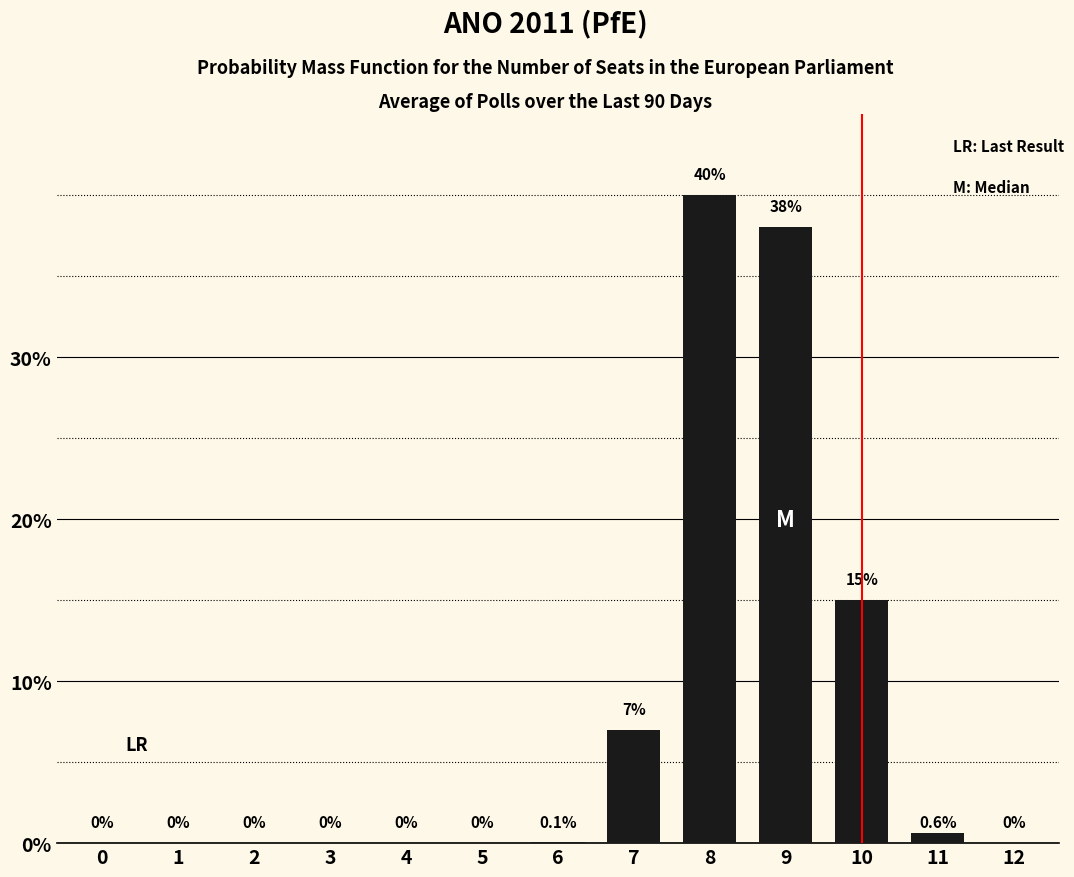

Where is the data nearest to the value 20?

10